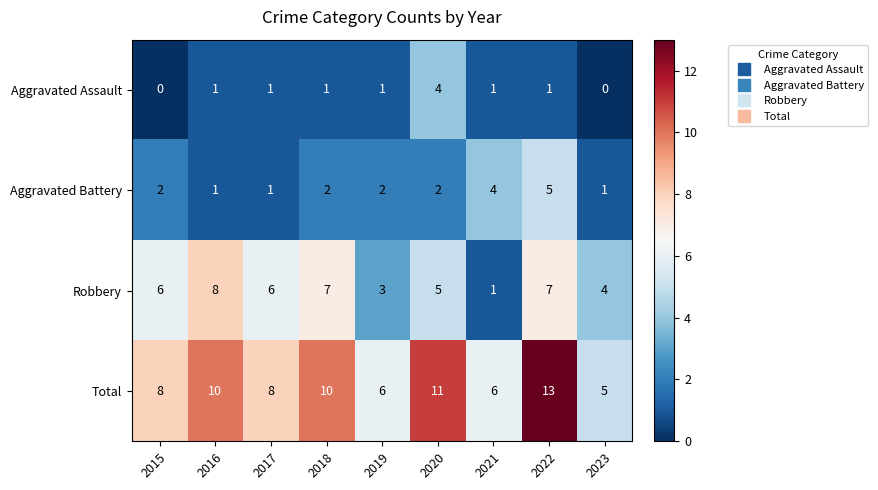

How many data points does each series have?

9